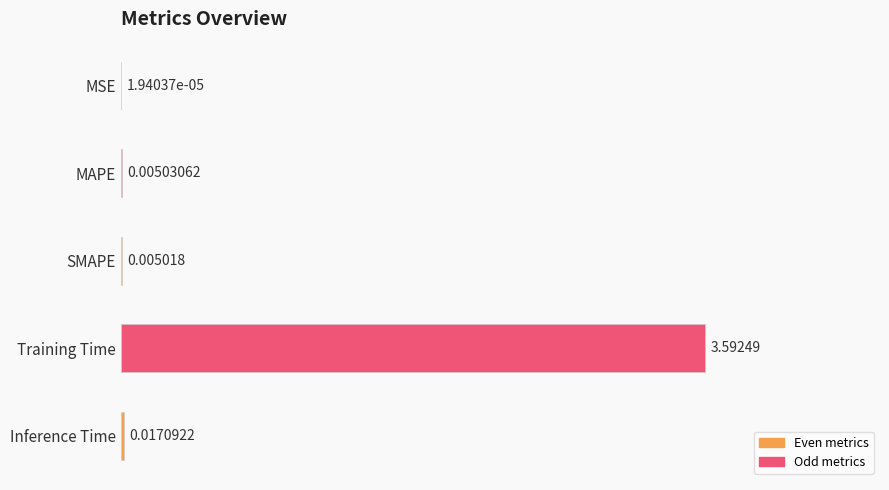

Which category has the highest value across all series?

Training Time